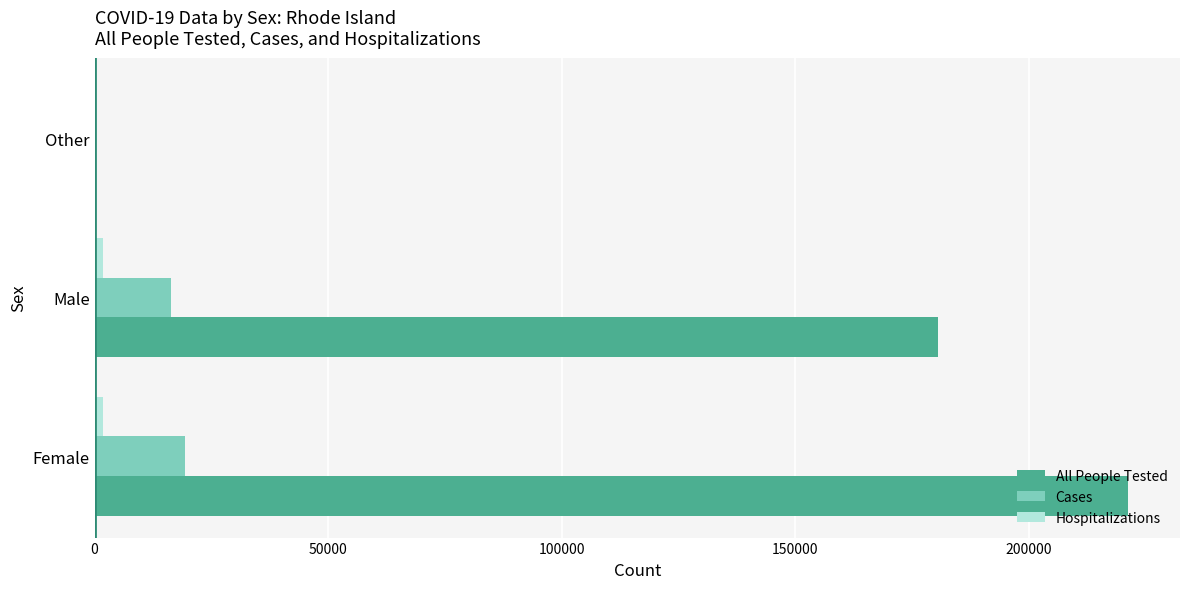

Between Female and Male, which series saw the biggest shift?

All People Tested